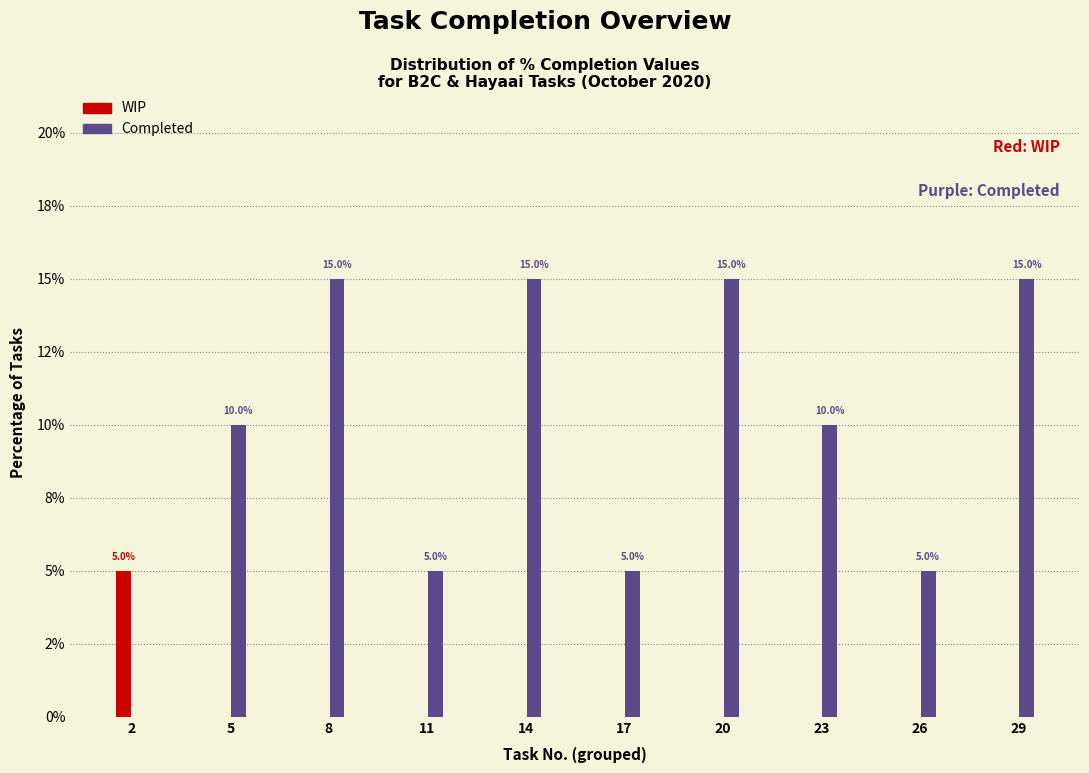

What are all the series names shown in the legend?

WIP, Completed